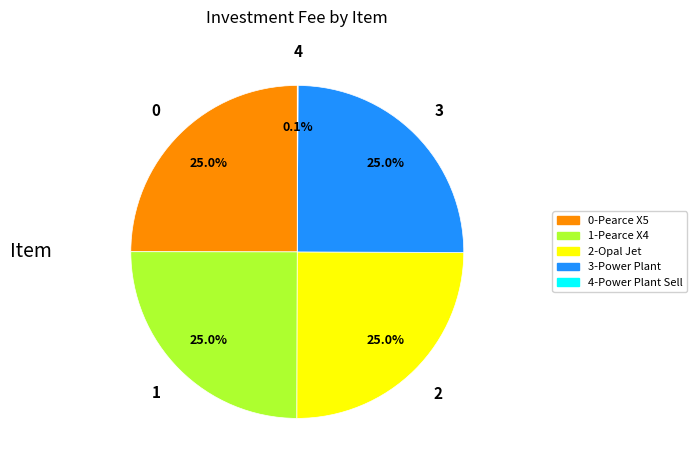

Is there a majority slice in this chart?

No